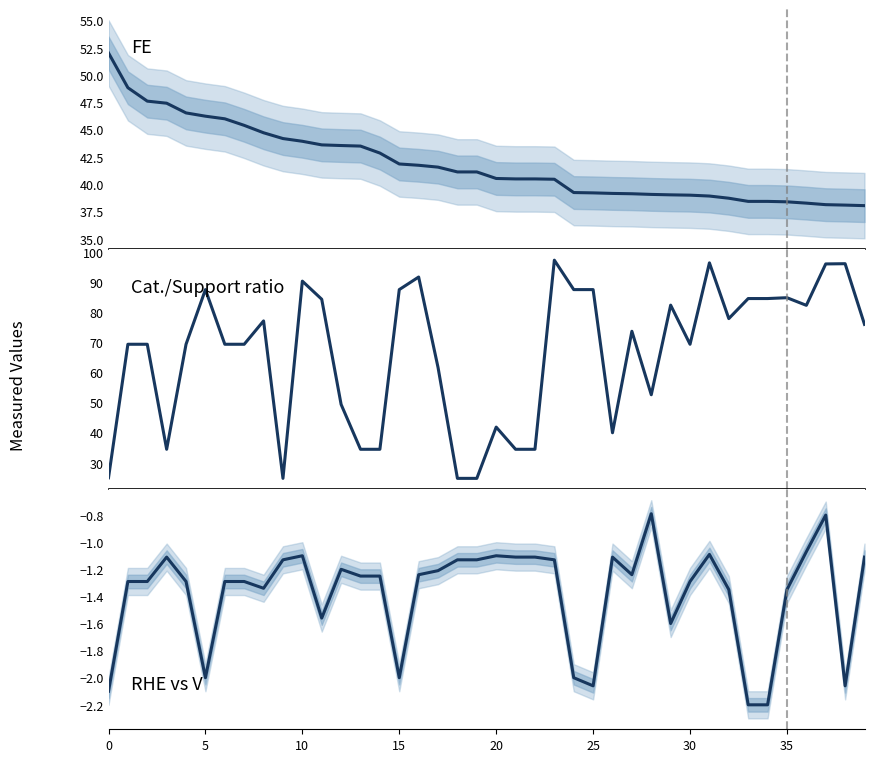

At which category is the sum across all series the highest?

23